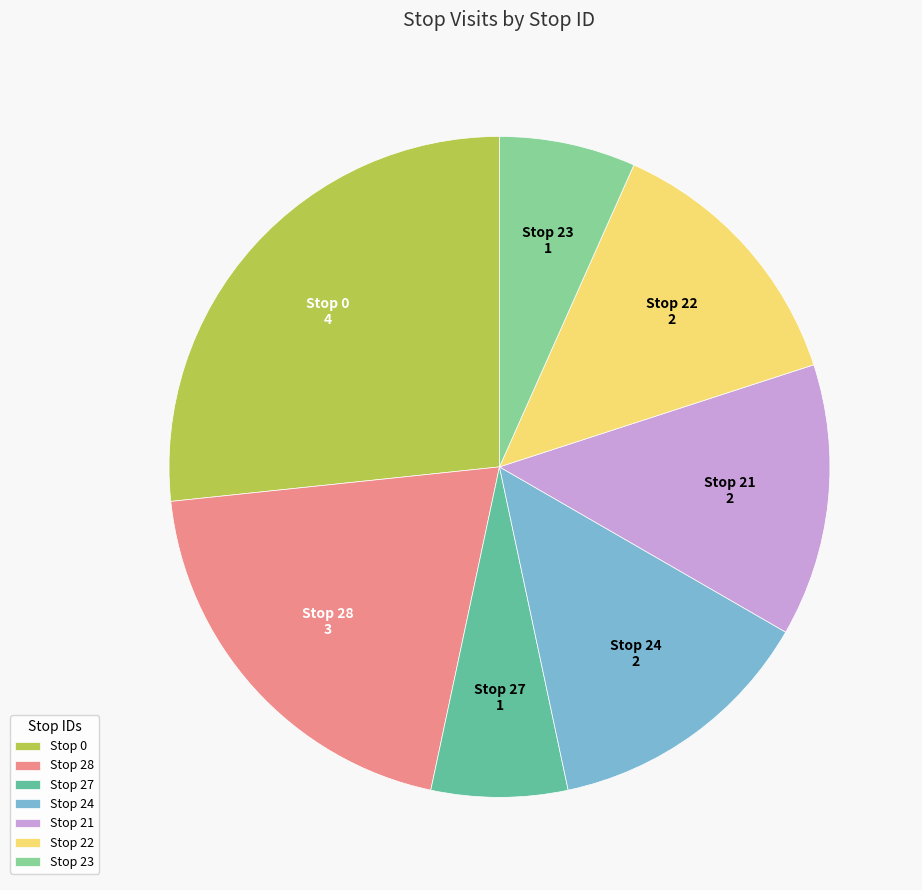

Is there a majority slice in this chart?

No